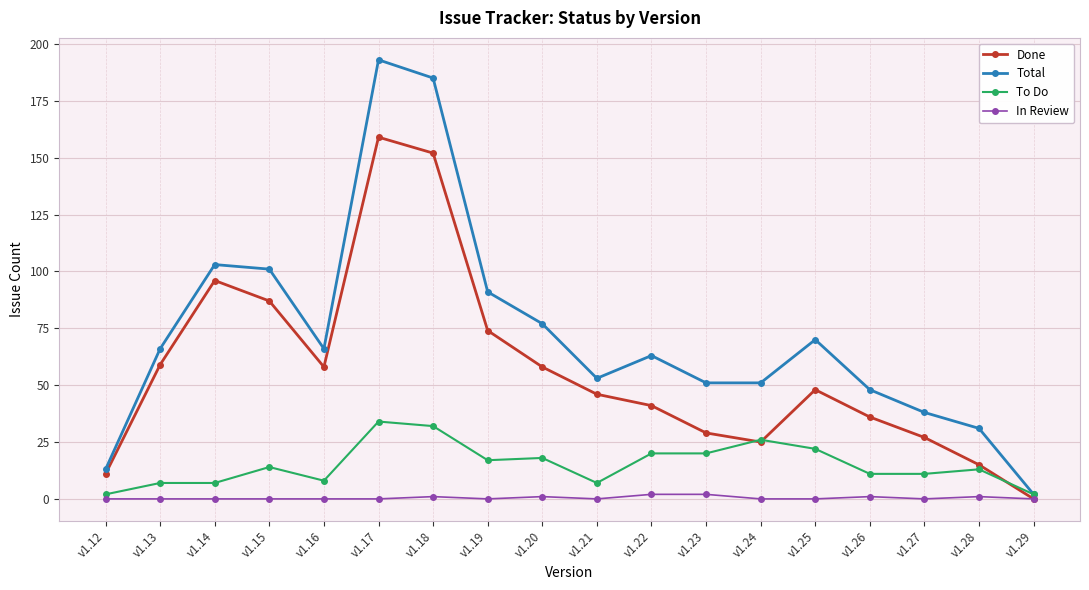

True or false: In Review has a value of 0 at v1.27.

True